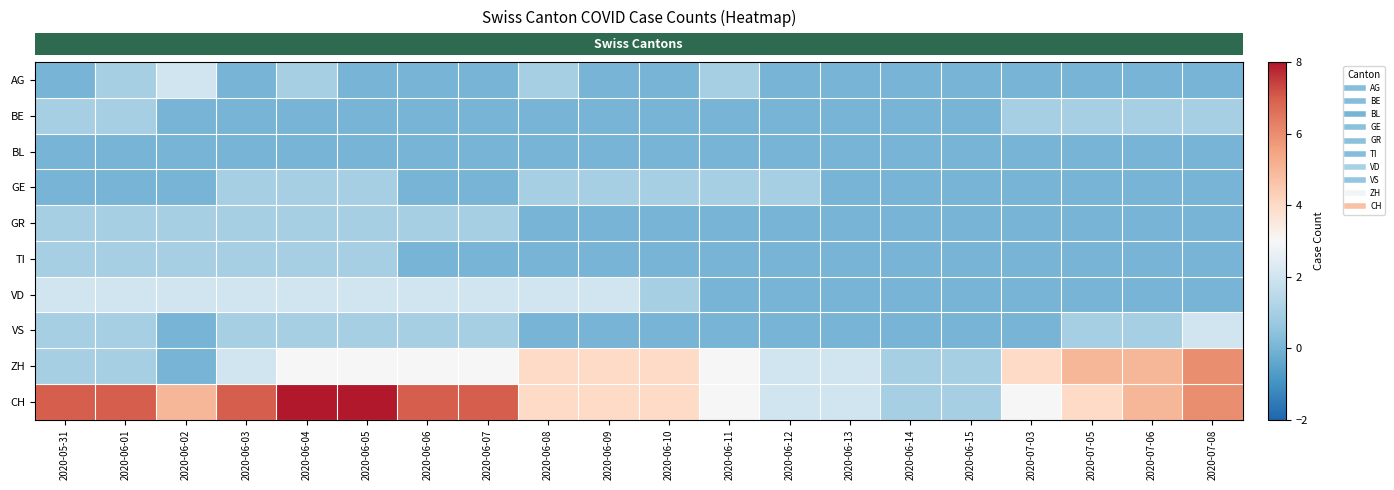

At how many categories does at least one series exceed 0?

20